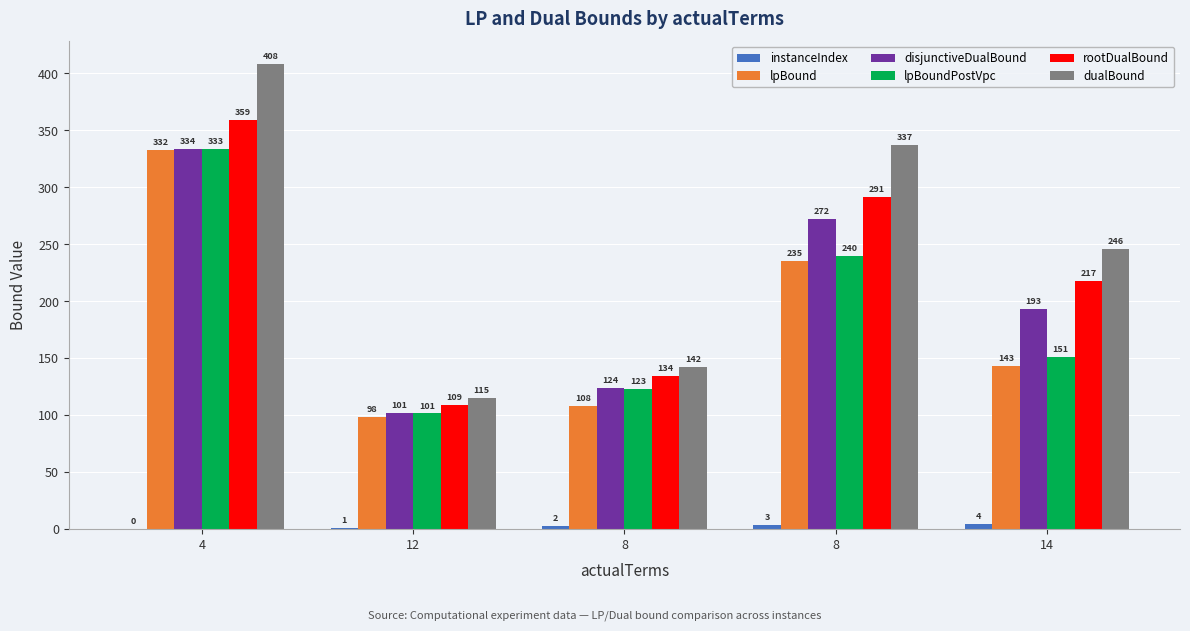

How many series are shown in this chart?

6